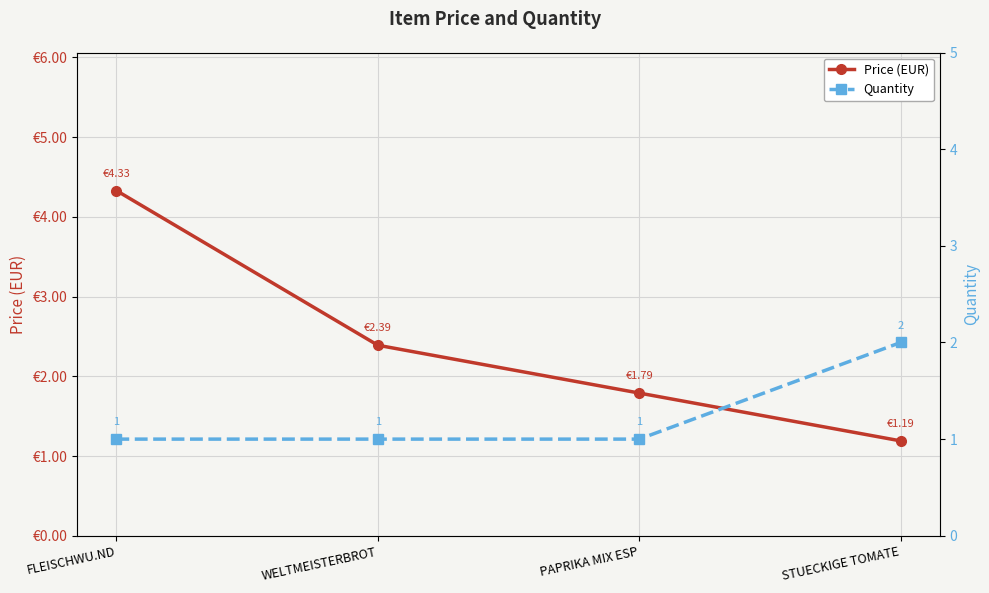

Reading left to right, list all the values displayed in this chart.

Price (EUR): FLEISCHWU.ND=4.3	WELTMEISTERBROT=2.4	PAPRIKA MIX ESP=1.8	STUECKIGE TOMATE=1.2
Quantity: FLEISCHWU.ND=1.0	WELTMEISTERBROT=1.0	PAPRIKA MIX ESP=1.0	STUECKIGE TOMATE=2.0